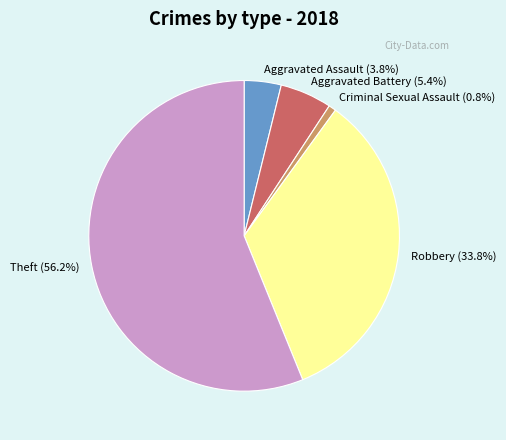

Is Theft (56.2%) the majority of the pie?

Yes